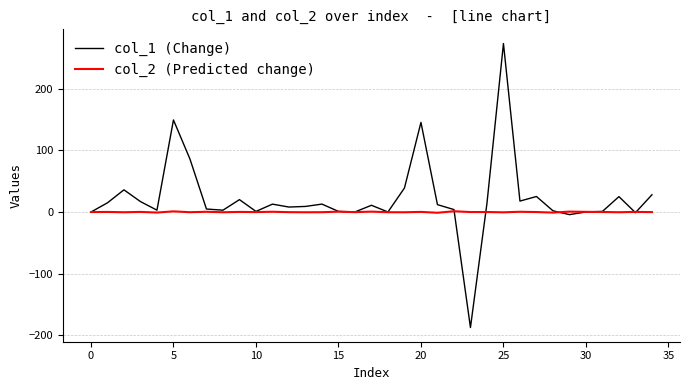

Which series has the widest spread of values?

col_1 (Change)